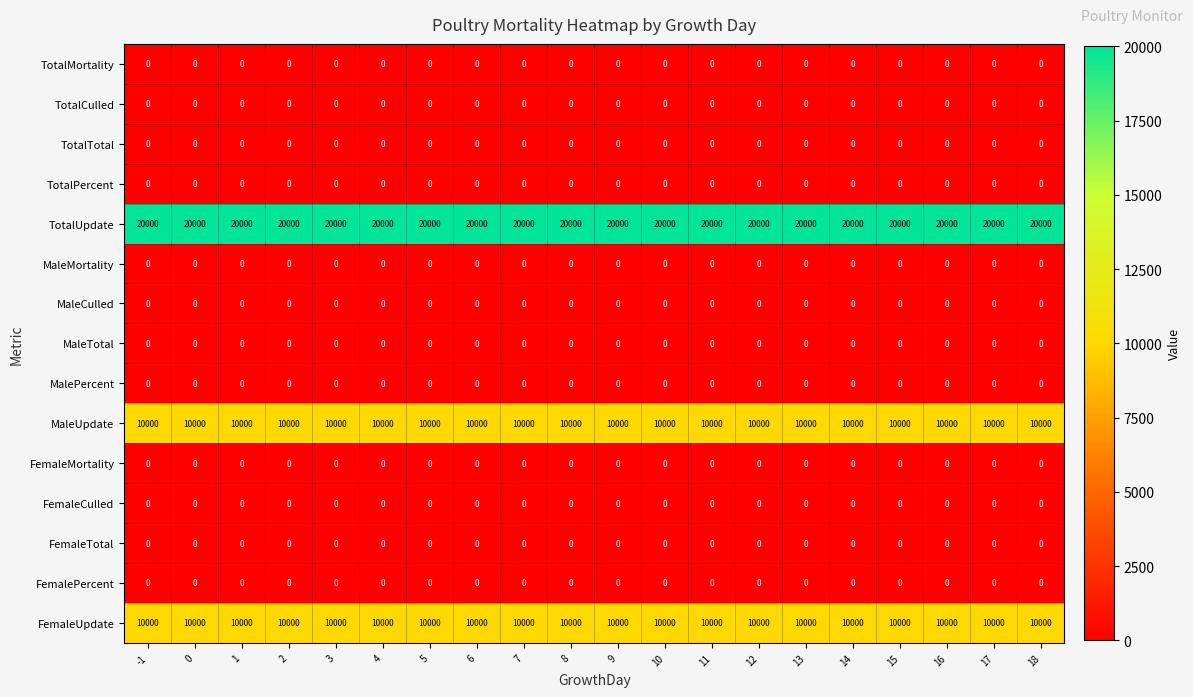

What is the maximum value shown in the chart?

20000